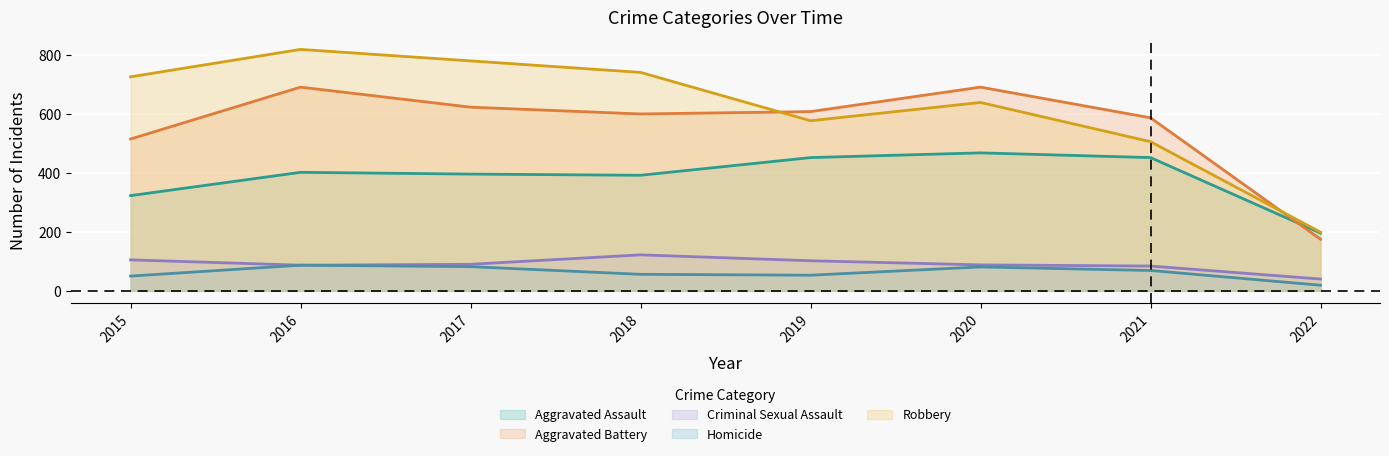

Reading right to left, extract all data points from this chart.

Aggravated Assault: 2022=196	2021=452	2020=468	2019=452	2018=392	2017=396	2016=402	2015=323
Aggravated Battery: 2022=175	2021=587	2020=691	2019=608	2018=600	2017=623	2016=691	2015=515
Criminal Sexual Assault: 2022=40	2021=84	2020=88	2019=102	2018=122	2017=90	2016=87	2015=105
Homicide: 2022=19	2021=69	2020=81	2019=53	2018=56	2017=82	2016=87	2015=50
Robbery: 2022=199	2021=506	2020=639	2019=577	2018=741	2017=780	2016=819	2015=726